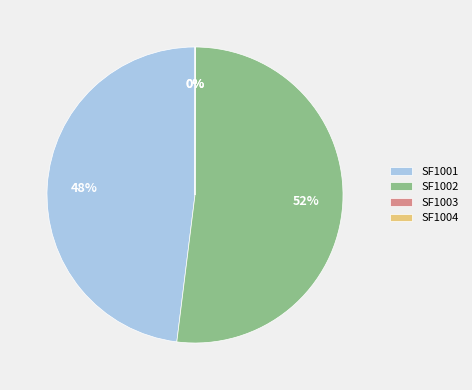

True or false: SF1001 accounts for 48% of the total.

True